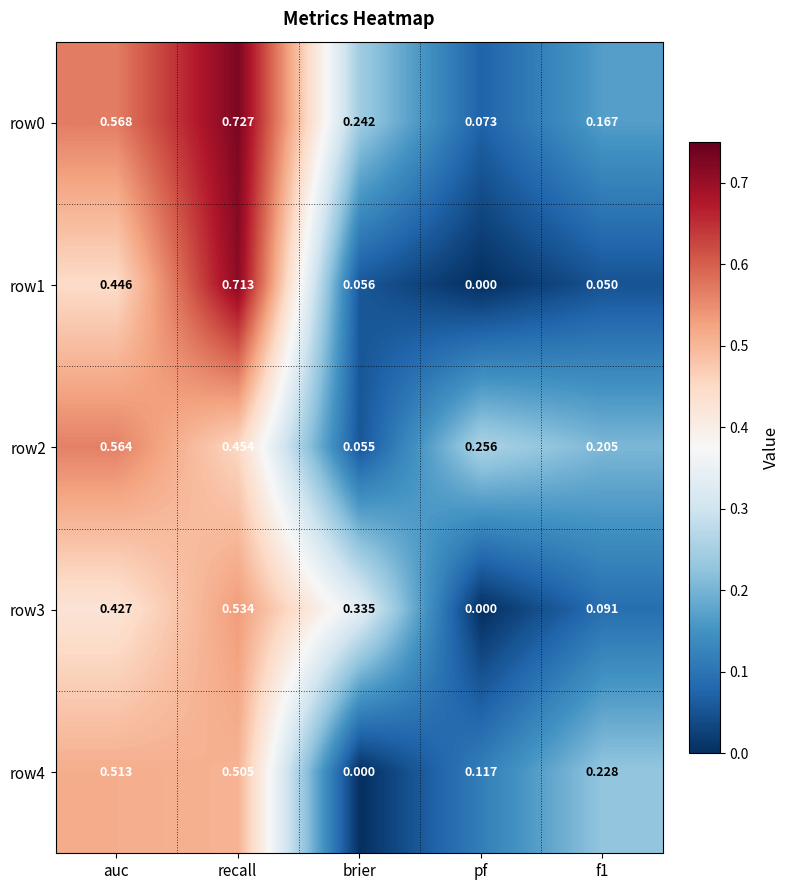

Where is row2 nearest to the value 0?

brier